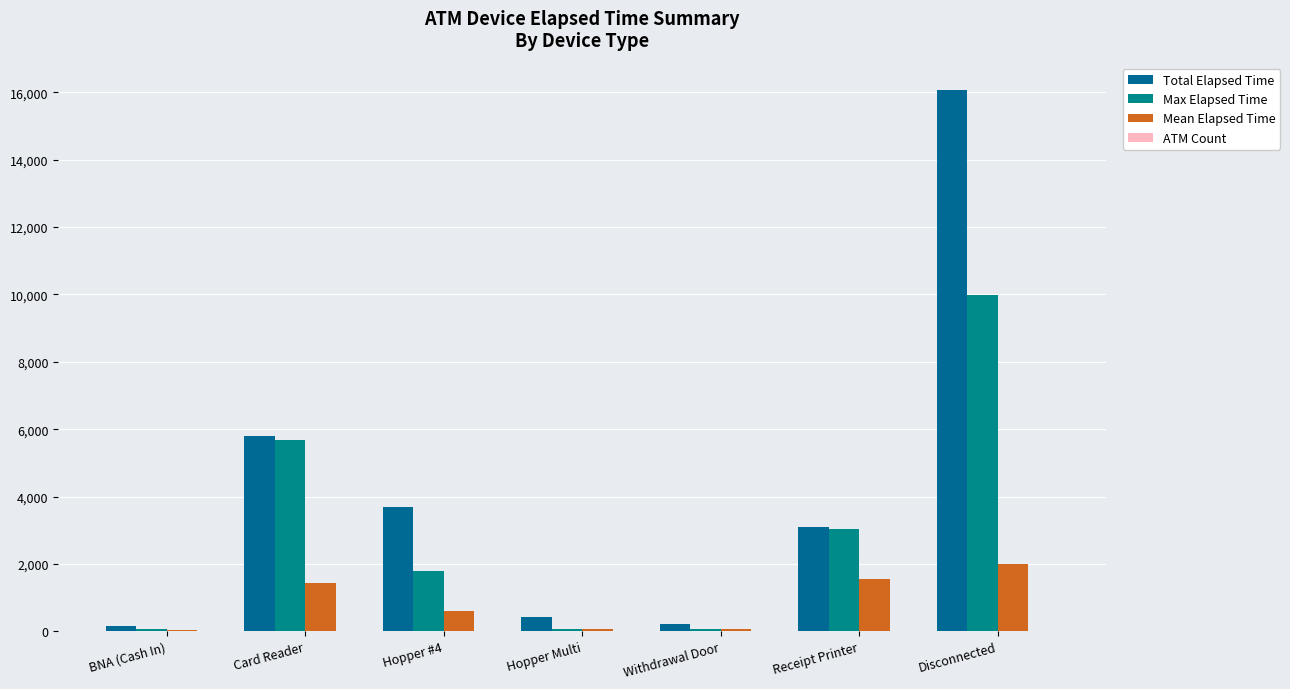

What is the maximum value for Mean Elapsed Time?

2009.6